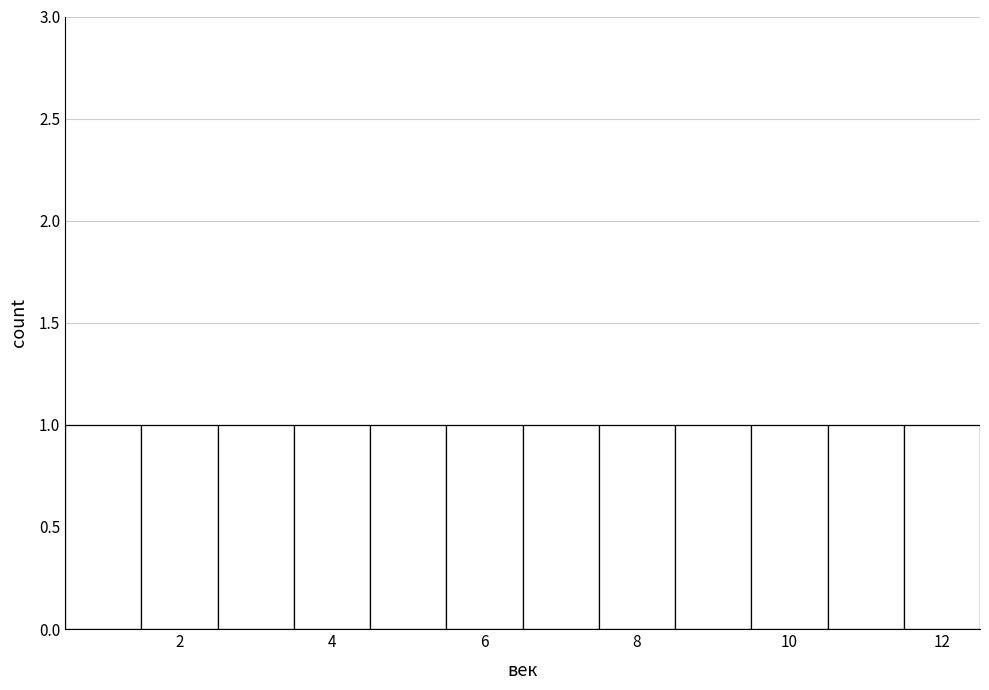

Reading left to right, list every bar in this chart as the range it spans on the x-axis followed by its height. Neither the bar edges nor the heights are printed on the chart, so give them approximately, as read against the axes.

0.5 to 1.5: 1
1.5 to 2.5: 1
2.5 to 3.5: 1
3.5 to 4.5: 1
4.5 to 5.5: 1
5.5 to 6.5: 1
6.5 to 7.5: 1
7.5 to 8.5: 1
8.5 to 9.5: 1
9.5 to 10.5: 1
10.5 to 11.5: 1
11.5 to 12.5: 1